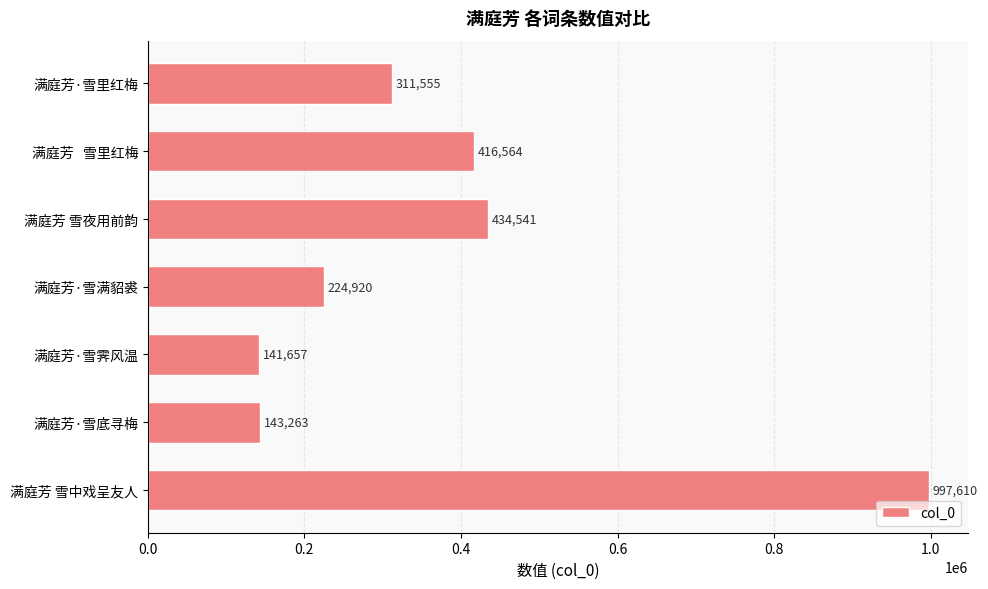

Rank the categories by value from highest to lowest.

满庭芳 雪中戏呈友人, 满庭芳 雪夜用前韵, 满庭芳   雪里红梅, 满庭芳·雪里红梅, 满庭芳·雪满貂裘, 满庭芳·雪底寻梅, 满庭芳·雪霁风温